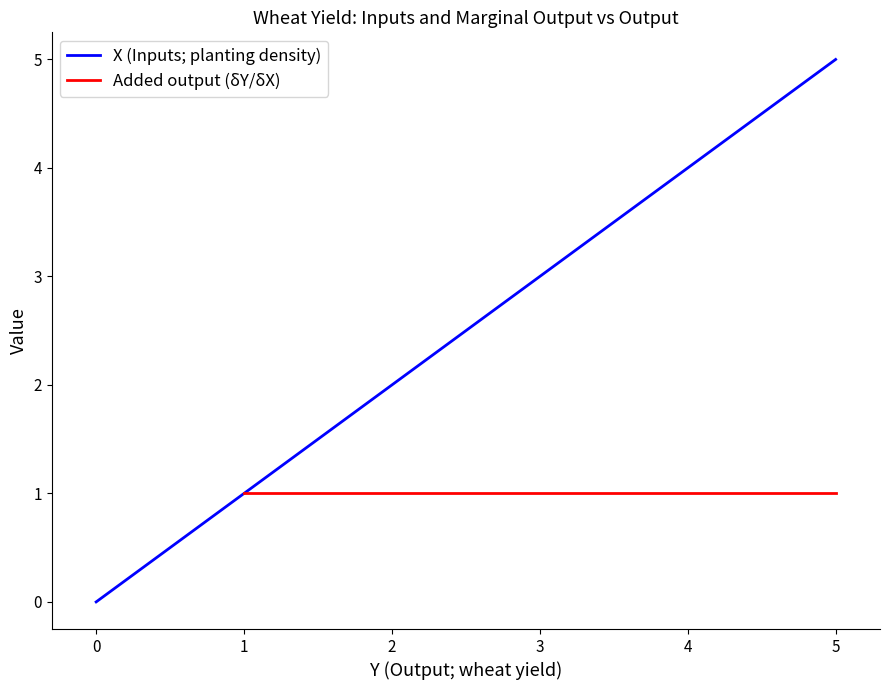

What is the maximum value shown in the chart?

5